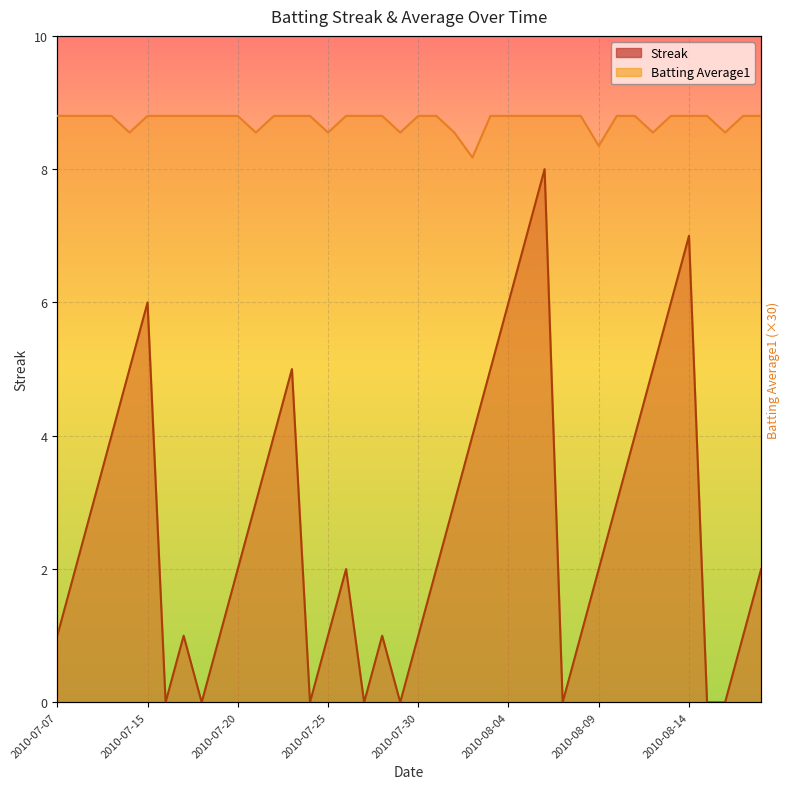

List the labels in order of Batting Average1 value, largest first.

2010-07-07, 2010-07-08, 2010-07-09, 2010-07-10, 2010-07-15, 2010-07-16, 2010-07-17, 2010-07-18, 2010-07-19, 2010-07-20, 2010-07-22, 2010-07-23, 2010-07-24, 2010-07-26, 2010-07-27, 2010-07-28, 2010-07-30, 2010-07-31, 2010-08-03, 2010-08-04, 2010-08-05, 2010-08-06, 2010-08-07, 2010-08-08, 2010-08-10, 2010-08-11, 2010-08-13, 2010-08-14, 2010-08-15, 2010-08-17, 2010-08-18, 2010-07-11, 2010-07-21, 2010-07-25, 2010-07-29, 2010-08-01, 2010-08-12, 2010-08-16, 2010-08-09, 2010-08-02